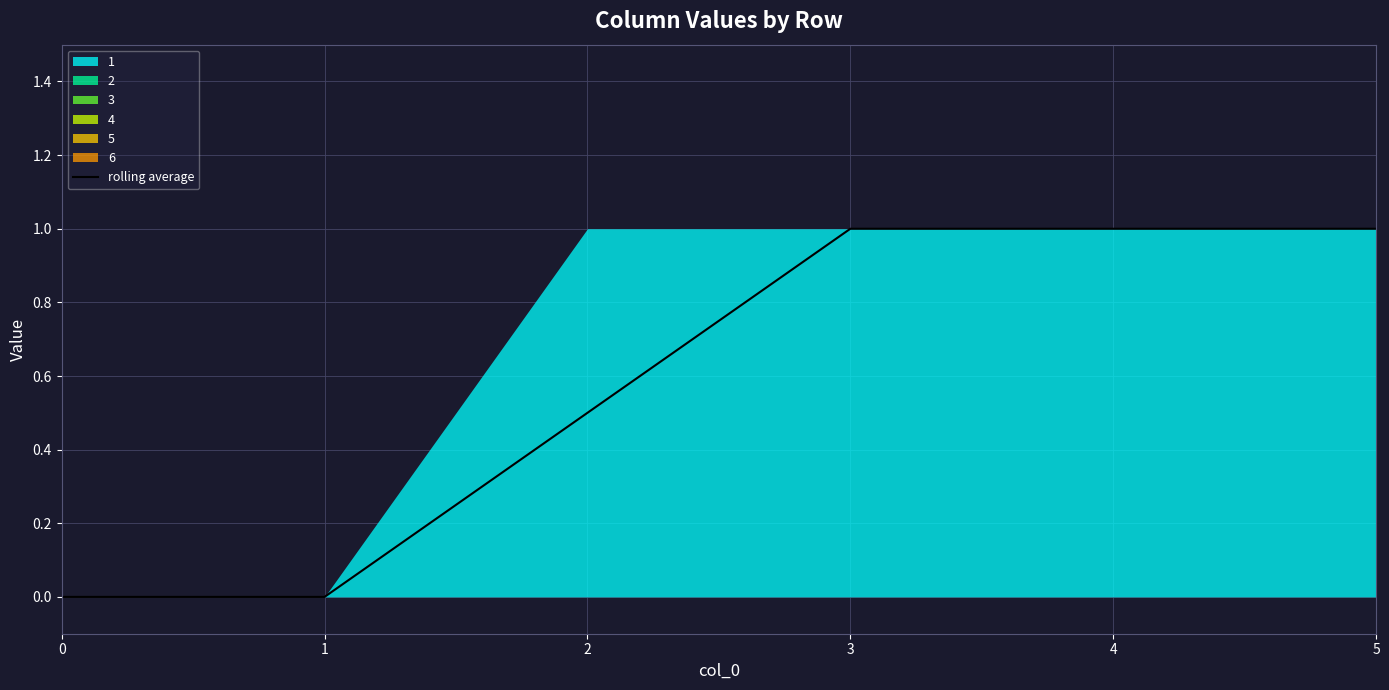

Between 4 and 0, which is larger?

4